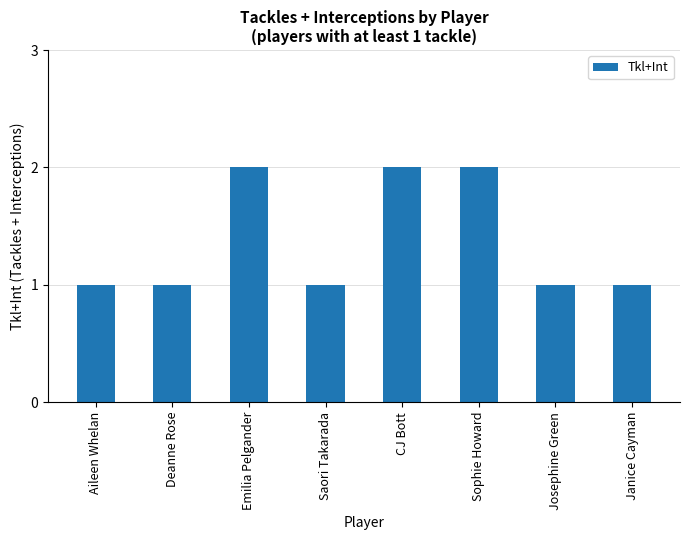

Is it true that the value at Deanne Rose is 1?

True